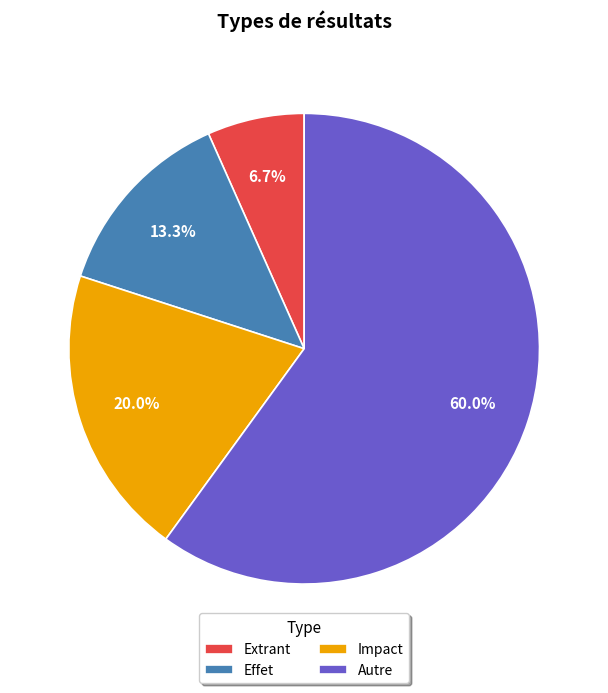

Rank the categories by value from lowest to highest.

Extrant, Effet, Impact, Autre